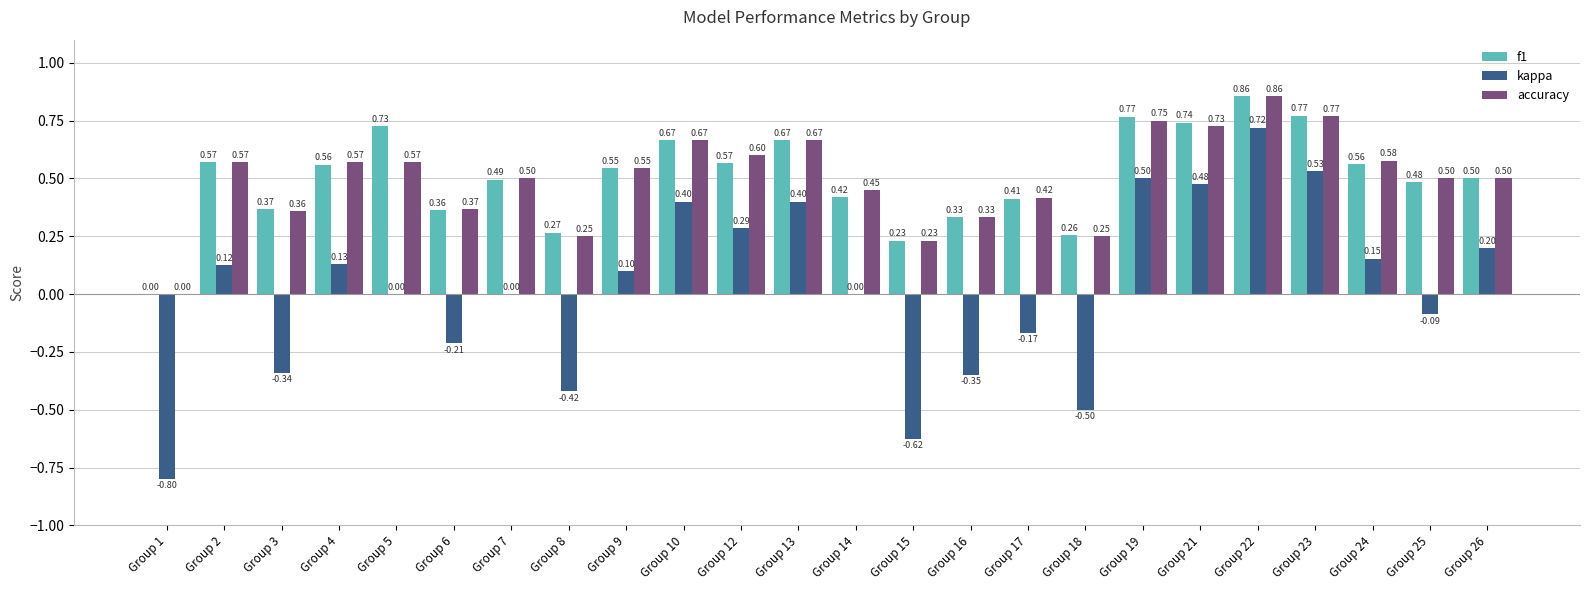

The value of accuracy at Group 2 is 1.0. True or false?

False